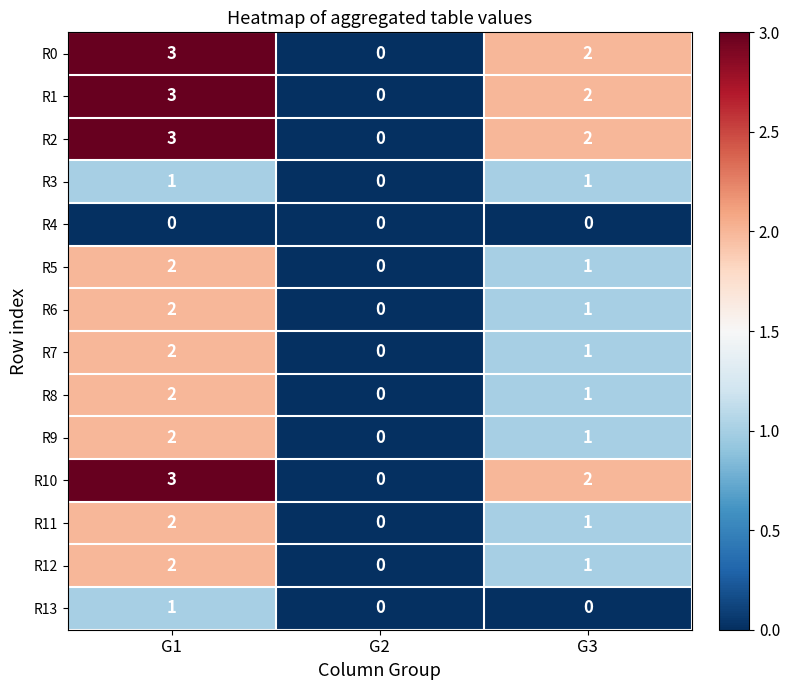

How many values in the R5 series are below 1?

1